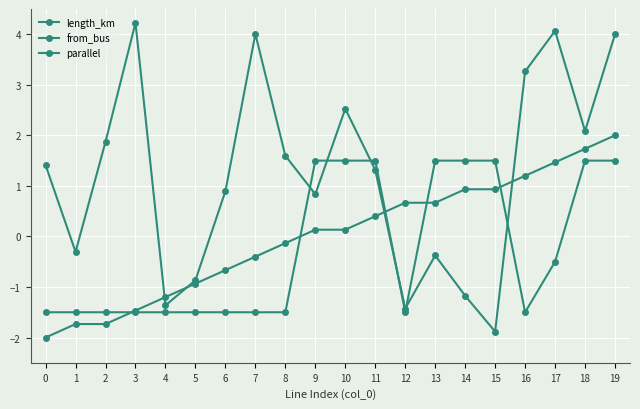

Which series changed the most between 16 and 18?

parallel